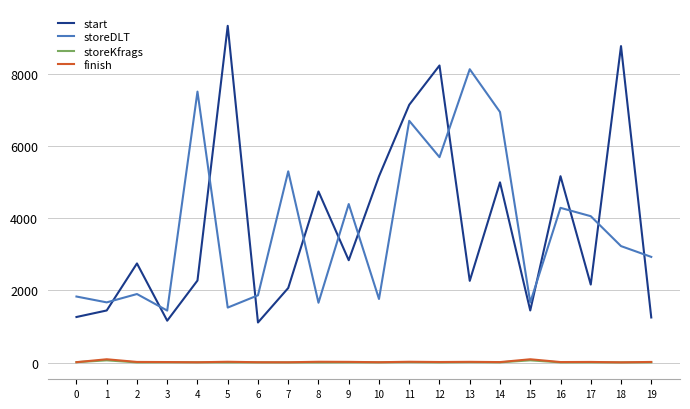

True or false: finish and start cross at least once.

False